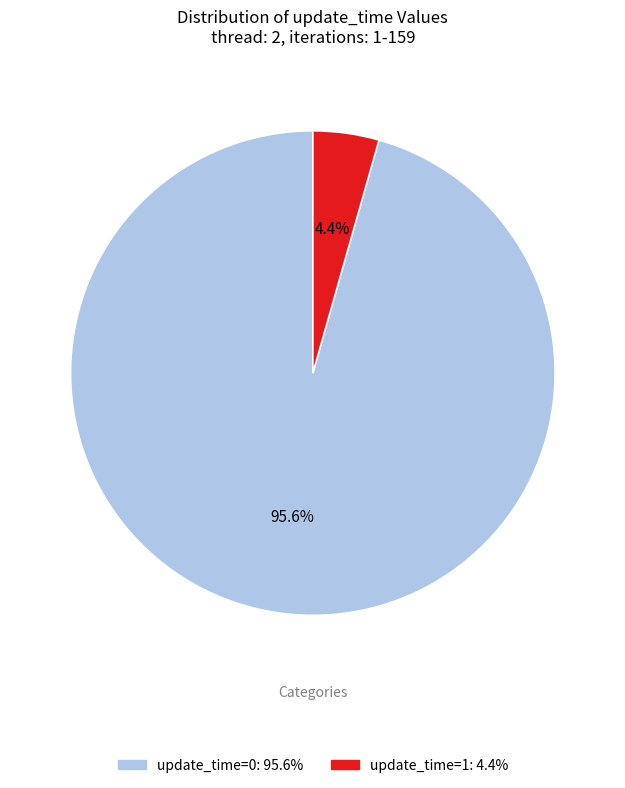

To the nearest percent, what is the combined percentage of update_time=1 and update_time=0?

100%